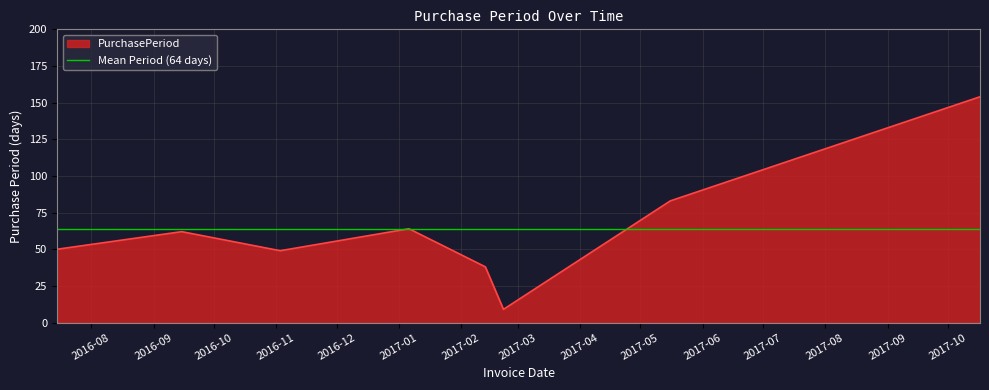

What is the change in value from 2016-09-15 to 2017-02-13?

-24